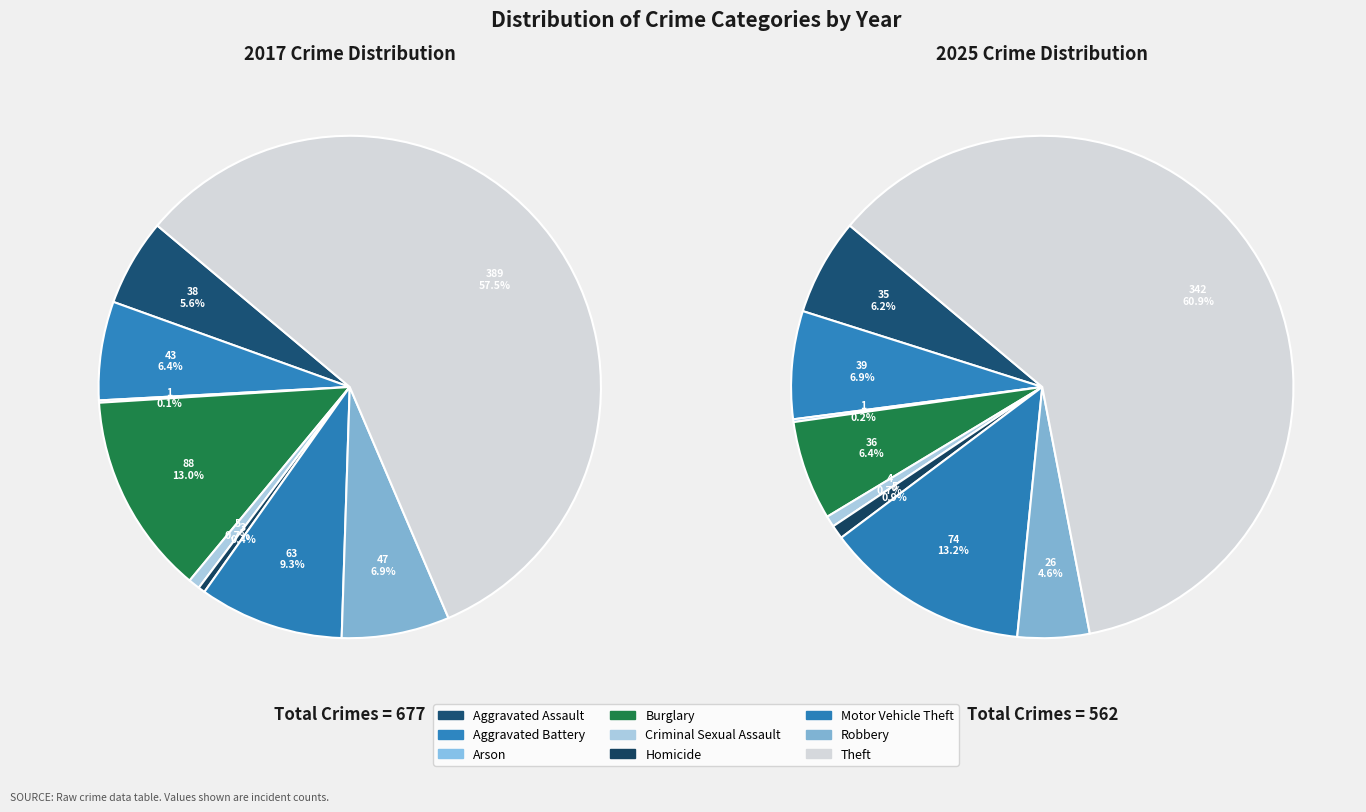

How many segments does this pie chart have?

9